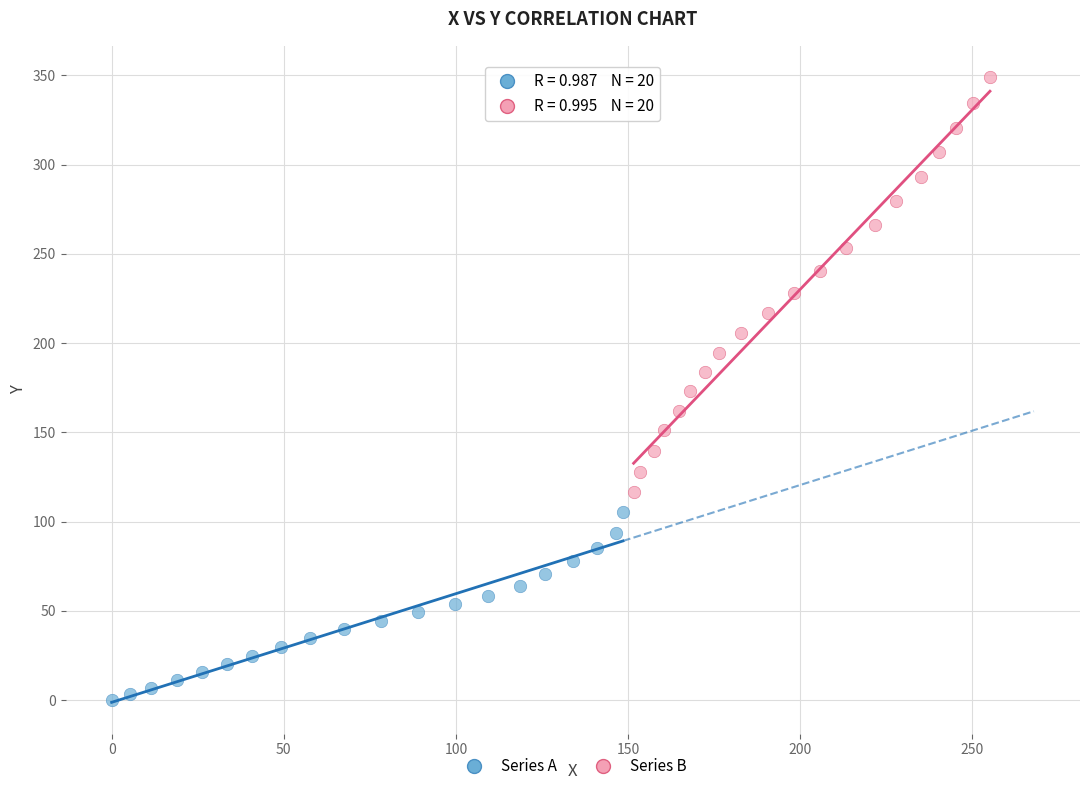

Which series reaches the minimum Y coordinate?

Series A